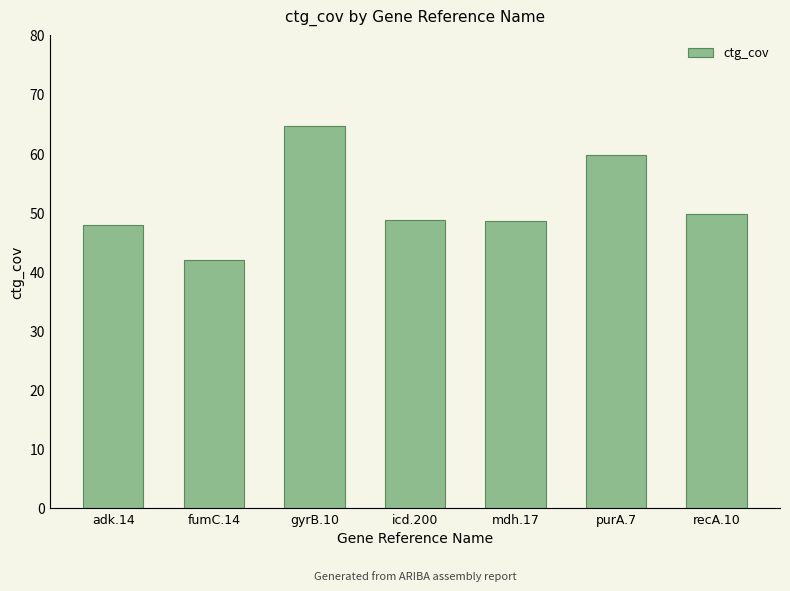

What value does the data have at recA.10?

49.7